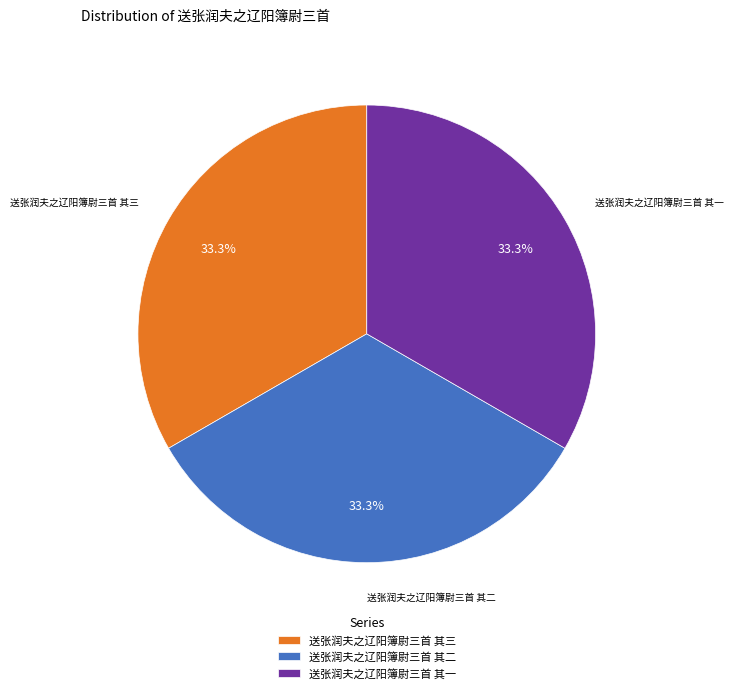

What portion of the pie excludes 送张润夫之辽阳簿尉三首 其二?

66.7%